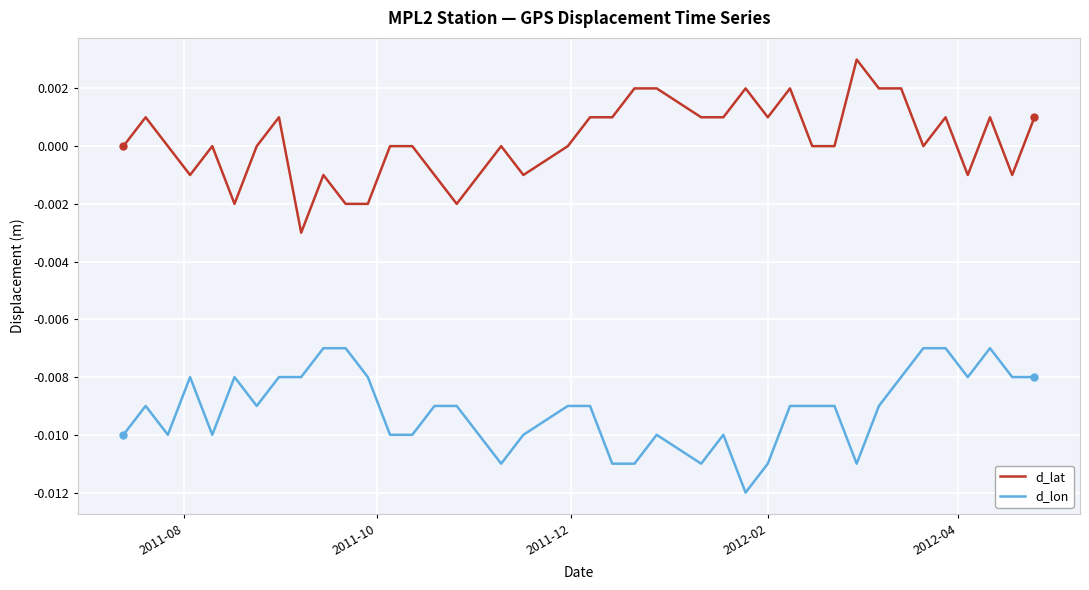

Which series has the widest spread of values?

d_lat